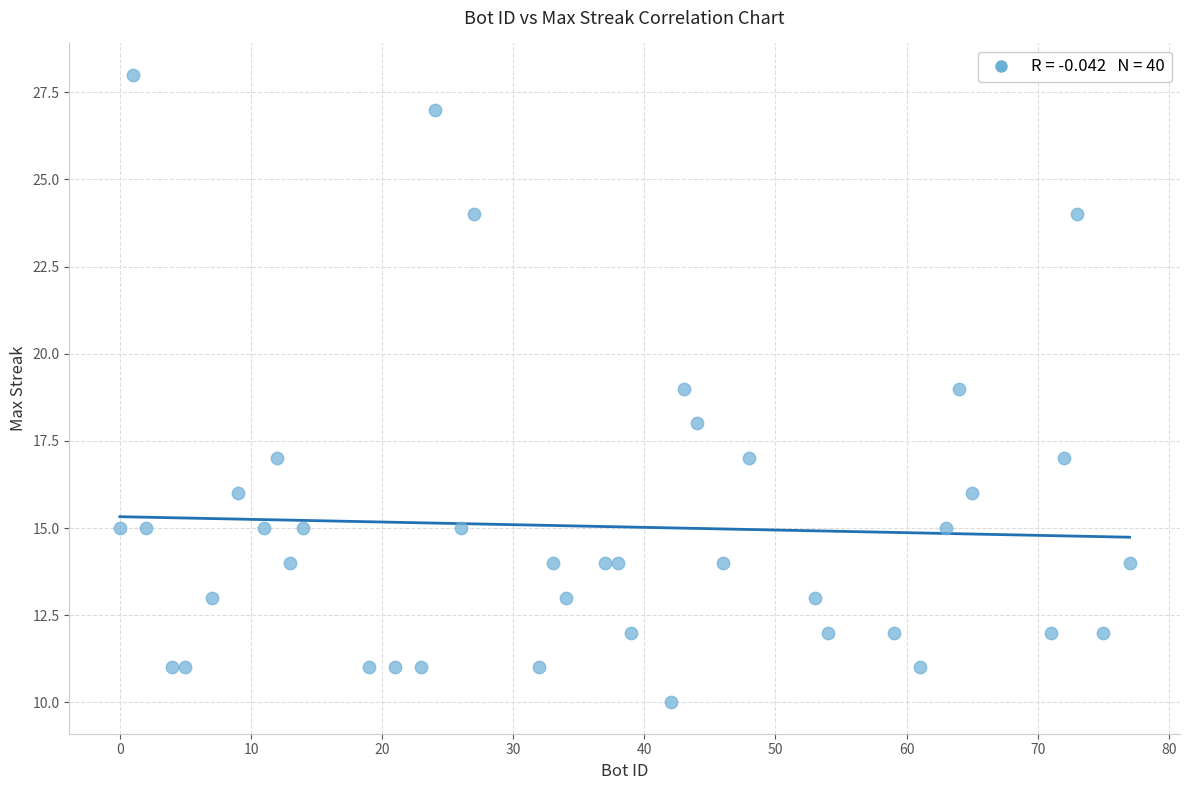

What is the range of Y values (max minus min)?

18